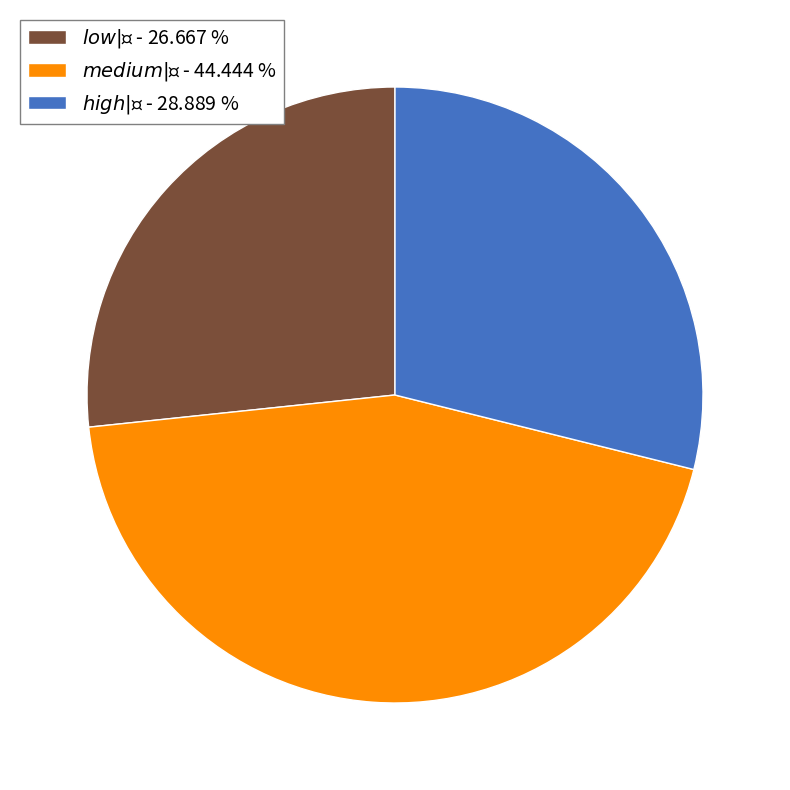

Is there any slice that represents more than half of the pie?

No